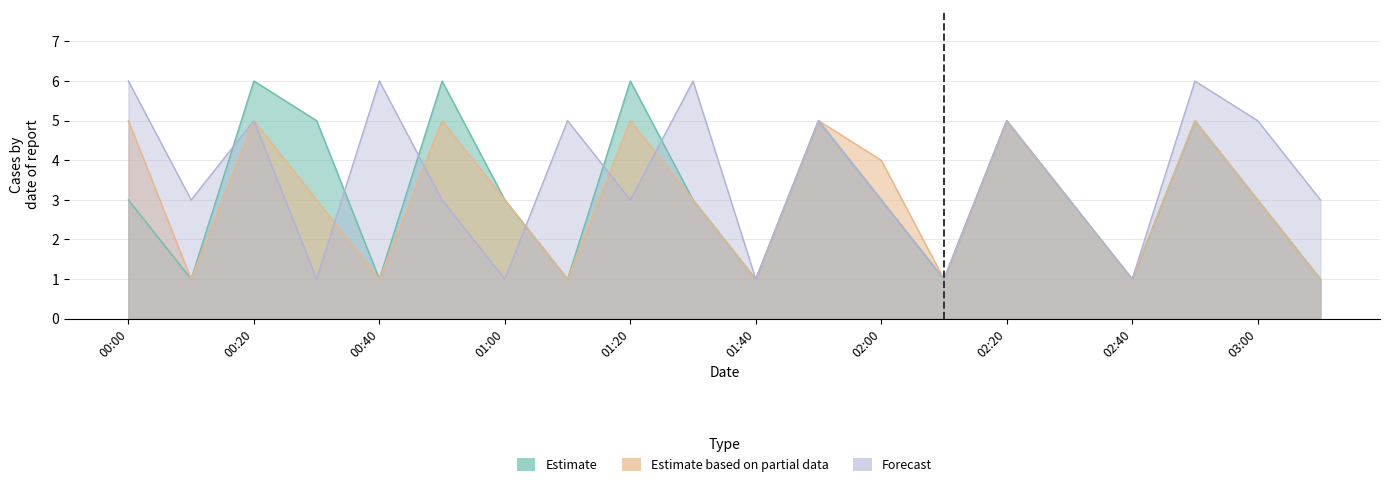

Rank the series at 01:10 from lowest to highest value.

Estimate, Estimate based on partial data, Forecast